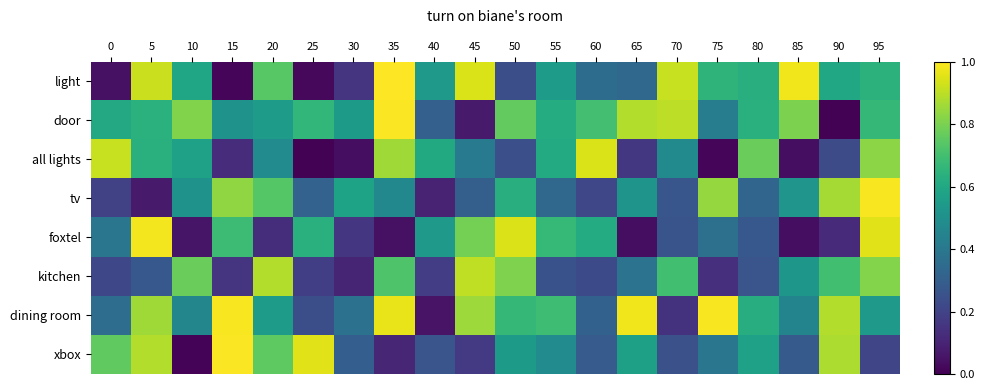

What is the spread (max minus min) of values at 75?

1.0